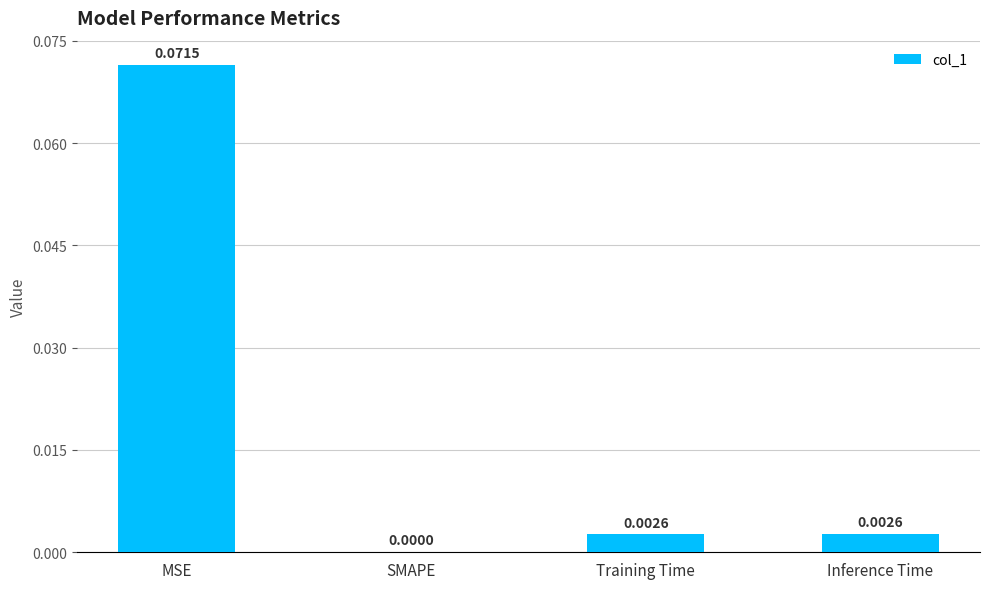

Are the bars horizontal?

No